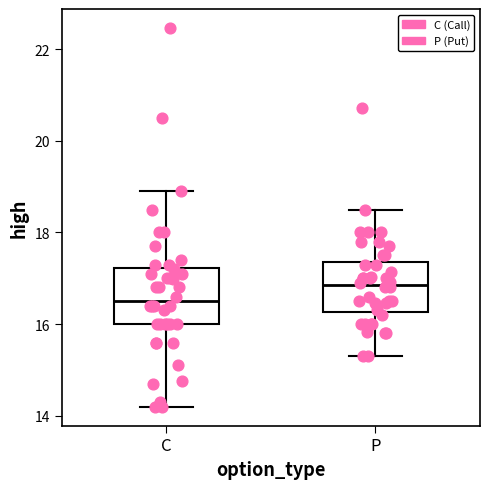

Which box has the highest median line?

P